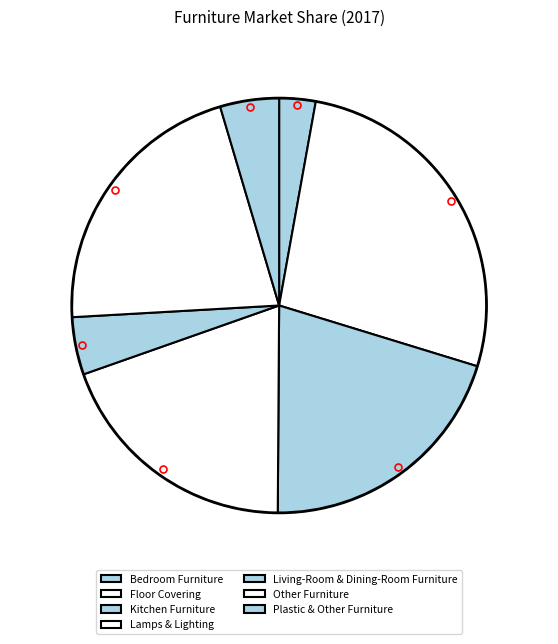

Is Plastic & Other Furniture the majority of the pie?

No